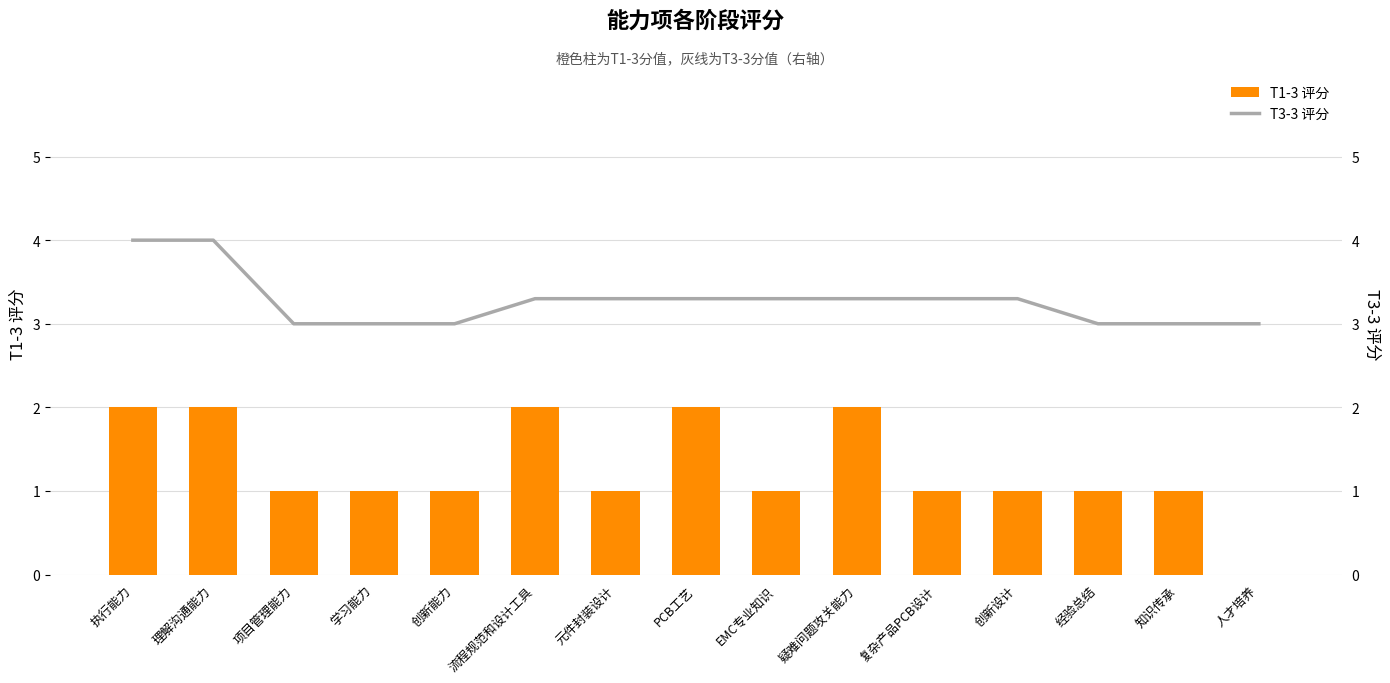

Reading left to right, list all the values displayed in this chart.

T1-3 评分: 2.0	2.0	1.0	1.0	1.0	2.0	1.0	2.0	1.0	2.0	1.0	1.0	1.0	1.0	0.0
T3-3 评分: 4.0	4.0	3.0	3.0	3.0	3.3	3.3	3.3	3.3	3.3	3.3	3.3	3.0	3.0	3.0